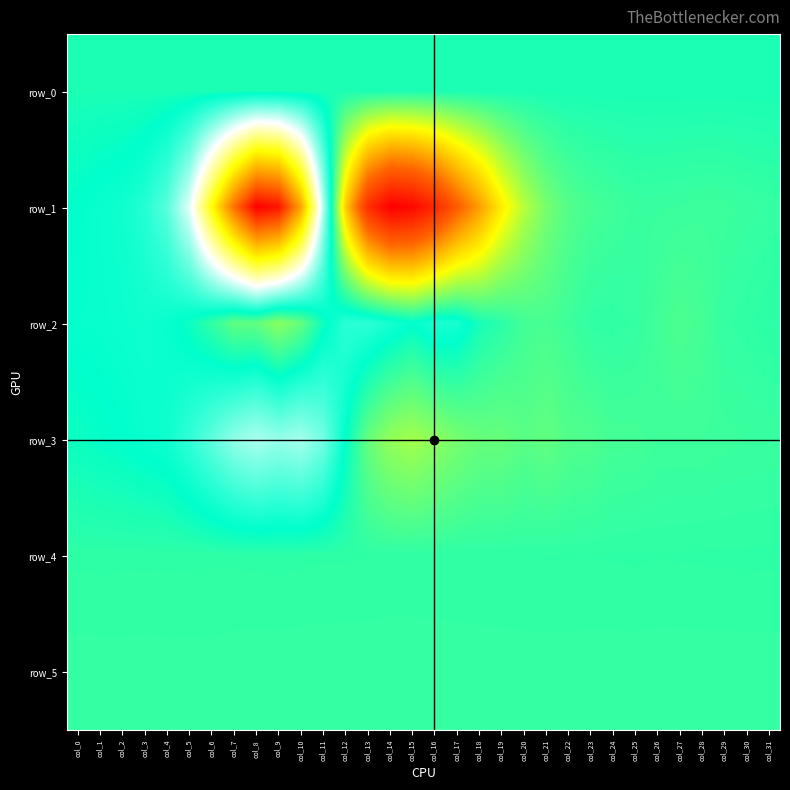

Reading left to right, extract all data points from this chart.

row_0: 198.6	198.7	198.7	198.8	198.8	198.9	198.9	199.0	199.0	199.1	199.2	199.2	199.3	199.3	199.3	199.4	199.5	199.5	199.6	199.6	199.7	199.7	199.8	199.8	199.9	199.9	199.9	200.0	200.1	200.1	200.1	200.2
row_1: -475.0	-754.0	-909.0	-1422.0	-2799.0	-6406.0	-13721.0	-21209.0	-27021.0	-25927.0	-18373.0	-5058.0	8308.0	16352.0	19398.0	18922.0	16824.0	13365.0	10279.0	6778.0	4191.0	2557.0	1670.0	1287.0	1130.0	941.0	980.0	999.0	1061.0	1041.0	939.0	871.0
row_2: -638.0	-684.0	-785.0	-896.0	-698.0	-170.0	769.0	1936.0	1999.0	3076.0	2079.0	-155.0	-1612.0	-1664.0	-1104.0	-545.0	-1236.0	-1106.0	122.0	611.0	1221.0	1365.0	1093.0	751.0	748.0	848.0	1188.0	1459.0	1257.0	835.0	752.0	628.0
row_3: -185.0	-360.0	-493.0	-724.0	-889.0	-1765.0	-2958.0	-4249.0	-4919.0	-4397.0	-4781.0	-3457.0	-445.0	2149.0	3335.0	3728.0	3153.0	2586.0	2129.0	2150.0	1769.0	2007.0	1601.0	1524.0	1245.0	1234.0	1088.0	1083.0	1090.0	1030.0	996.0	974.0
row_4: 699.0	693.0	699.0	702.0	697.0	700.0	709.0	701.0	699.0	686.0	701.0	712.0	711.0	718.0	730.0	731.0	732.0	728.0	727.0	721.0	724.0	715.0	720.0	718.0	711.0	707.0	718.0	711.0	707.0	702.0	702.0	697.0
row_5: 864.0	863.0	859.0	865.0	859.0	860.0	853.0	875.0	876.0	883.0	882.0	884.0	887.0	884.0	885.0	883.0	874.0	875.0	866.0	868.0	861.0	860.0	861.0	867.0	869.0	869.0	871.0	872.0	871.0	873.0	871.0	870.0